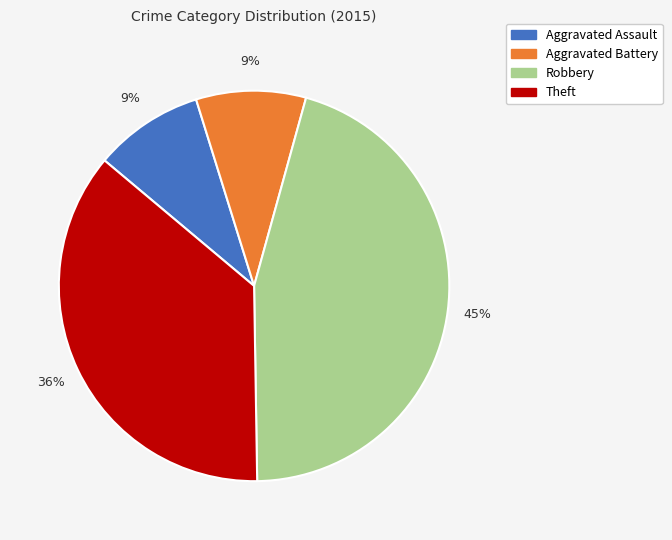

Is Theft the majority of the pie?

No